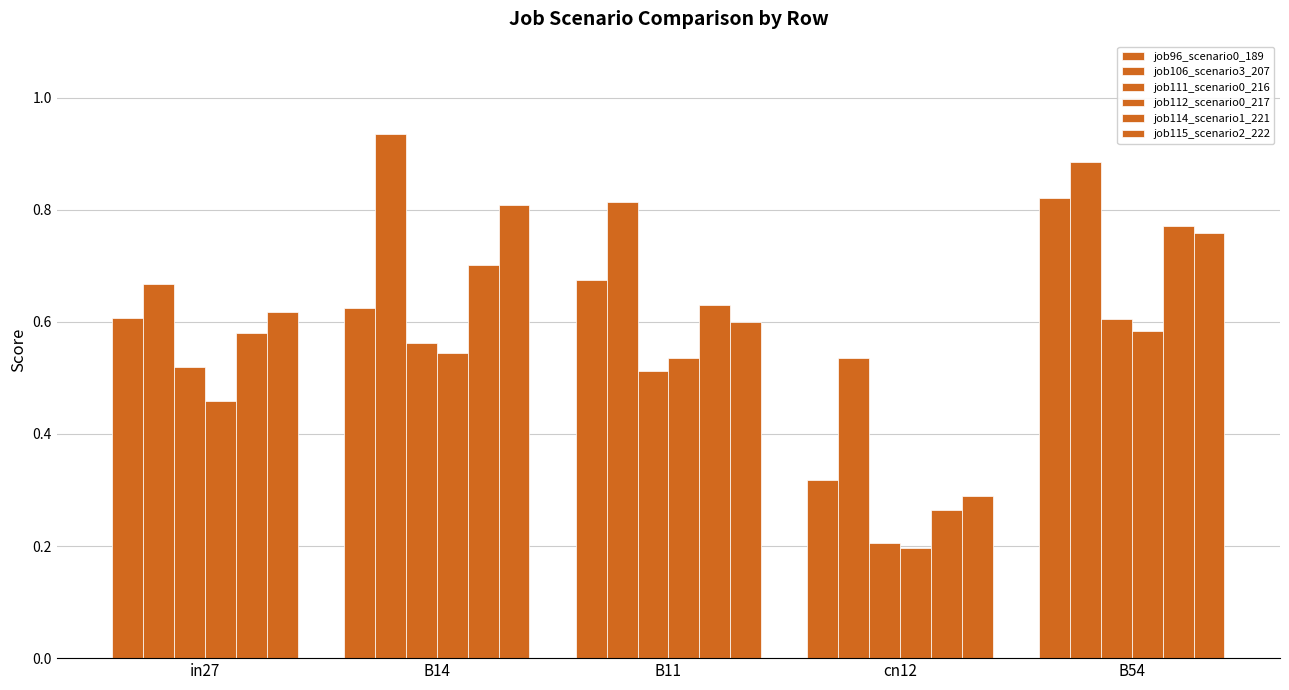

Which series has the largest total across all categories?

job106_scenario3_207